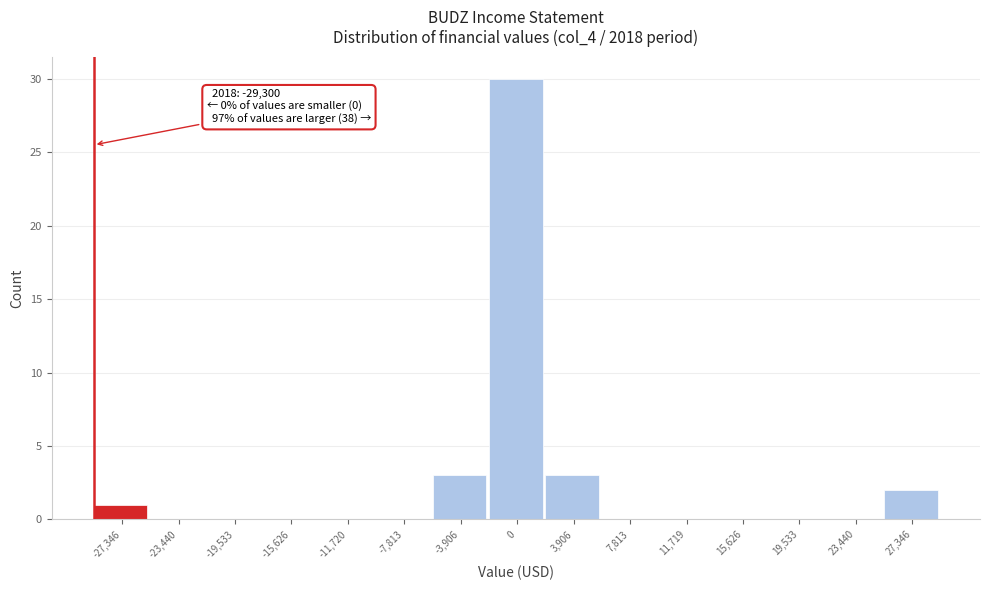

Which range on the x-axis has the tallest bar?

-2000 to 2000